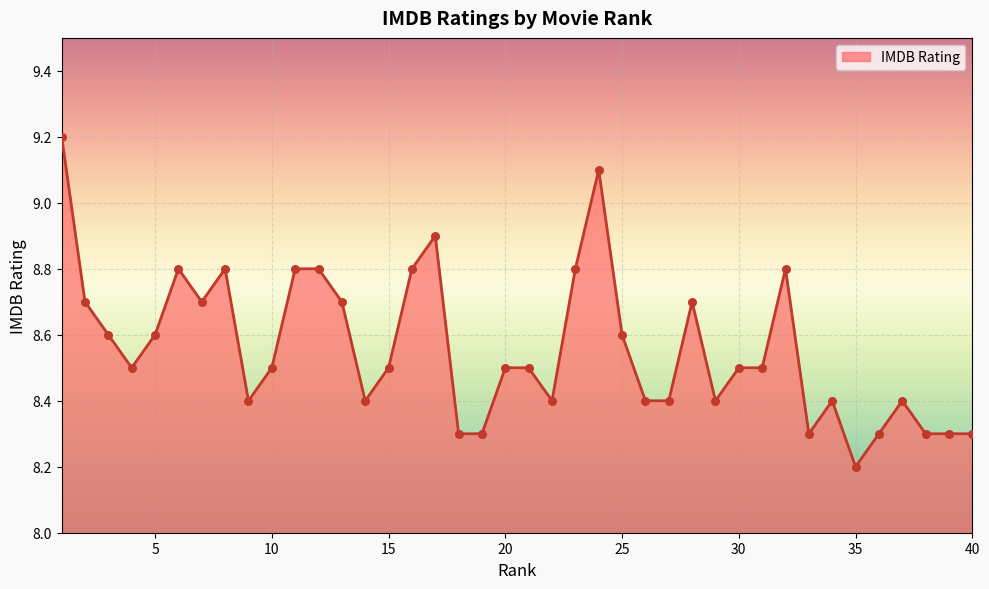

What is the difference between the maximum and minimum values?

1.0